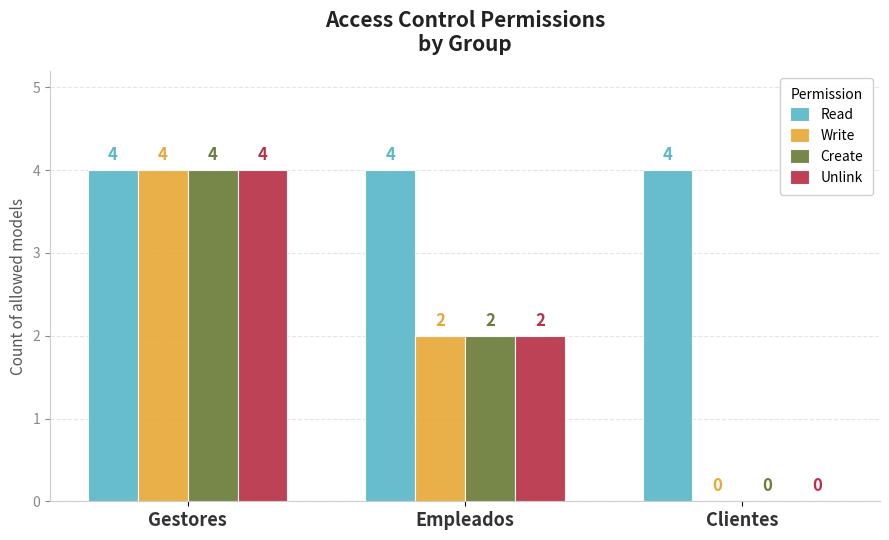

Reading left to right, what are all the values shown in this chart?

Read: Gestores=4	Empleados=4	Clientes=4
Write: Gestores=4	Empleados=2	Clientes=0
Create: Gestores=4	Empleados=2	Clientes=0
Unlink: Gestores=4	Empleados=2	Clientes=0